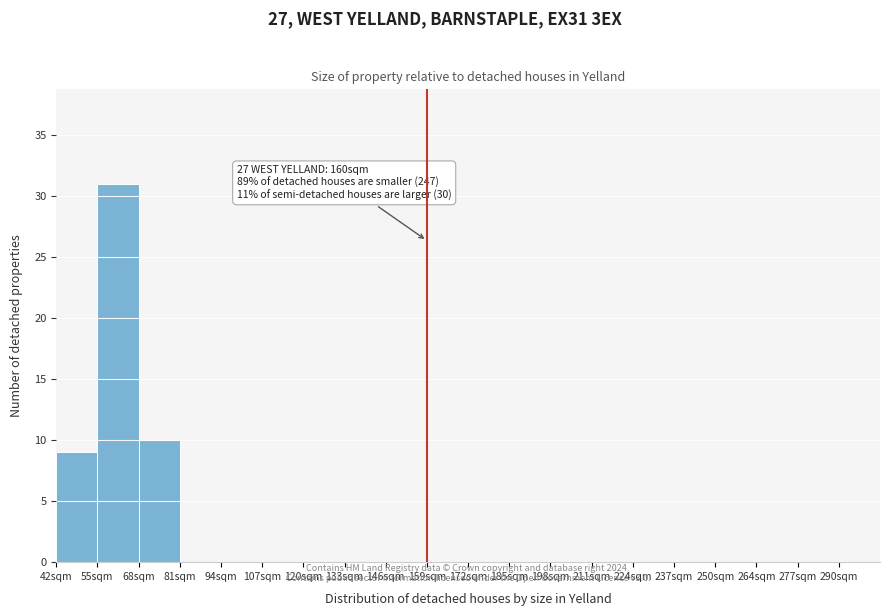

Which range on the x-axis has the tallest bar?

55 to 68